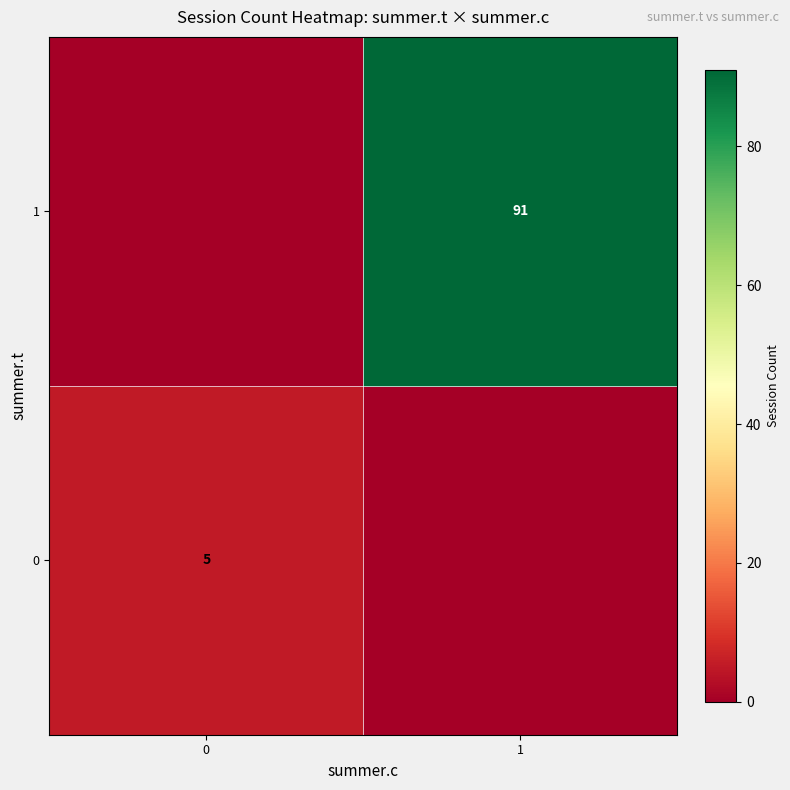

Between 0 and 1, which series saw the biggest shift?

1